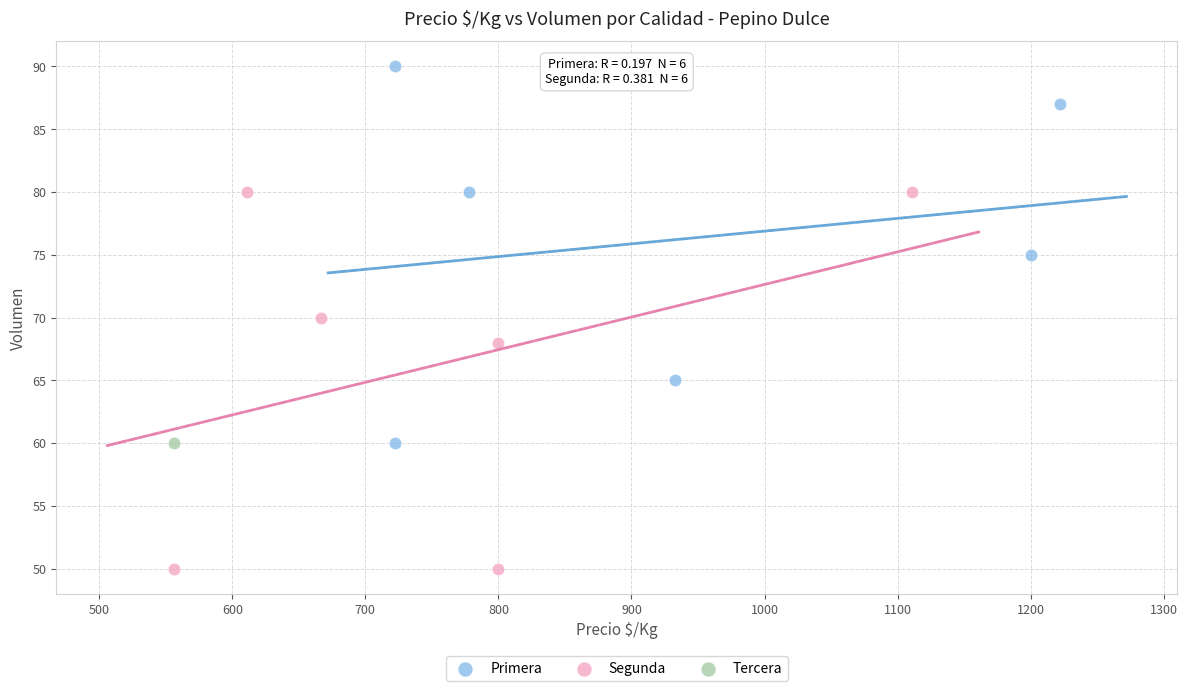

Which series reaches the maximum Y coordinate?

Primera